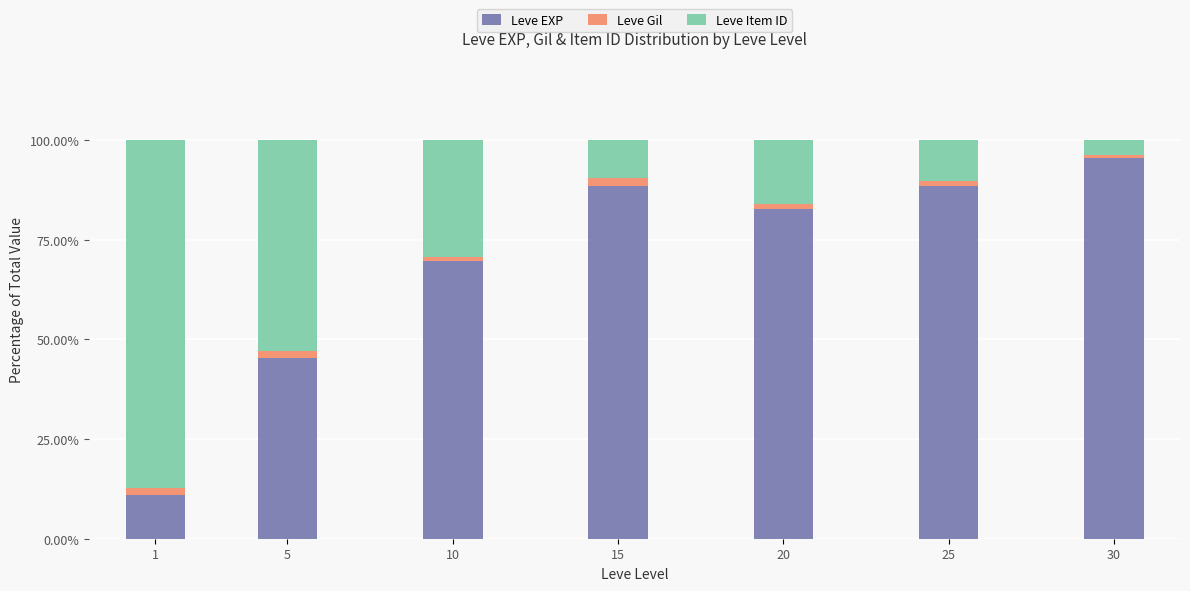

What is the minimum value for Leve EXP?

10.9